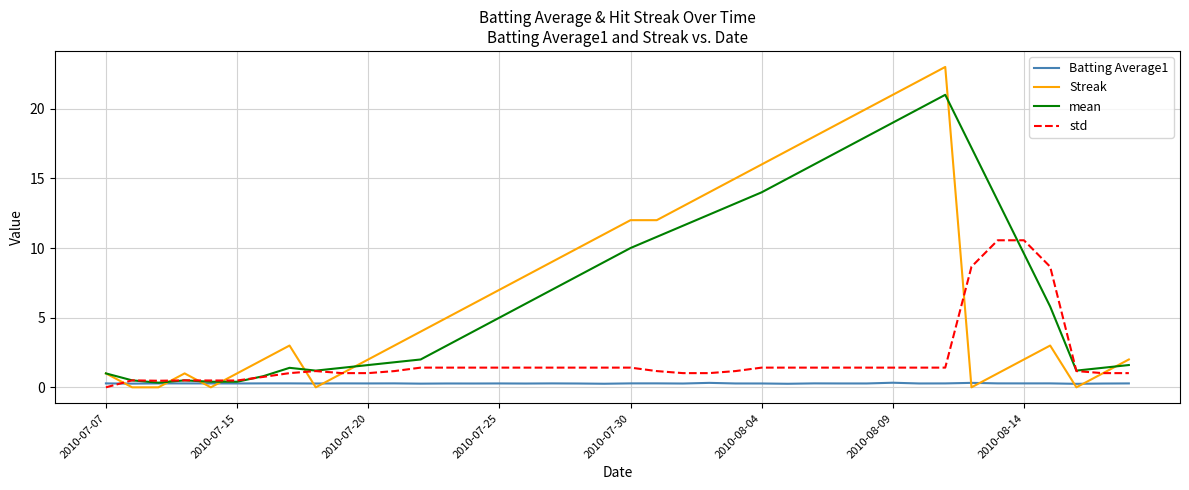

What is the average value of the std series?

2.0